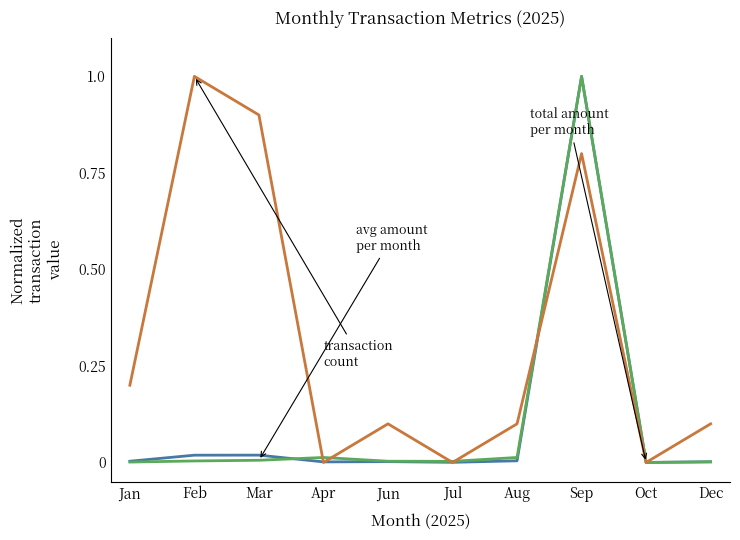

What is the difference between the highest and lowest values at Feb?

1.0